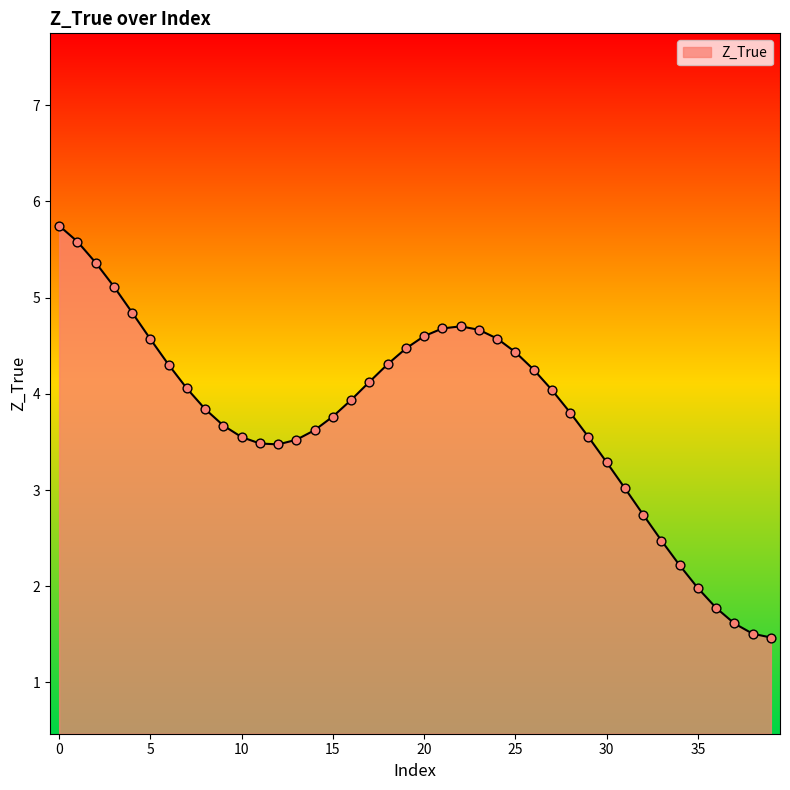

What is the greatest value displayed?

5.7